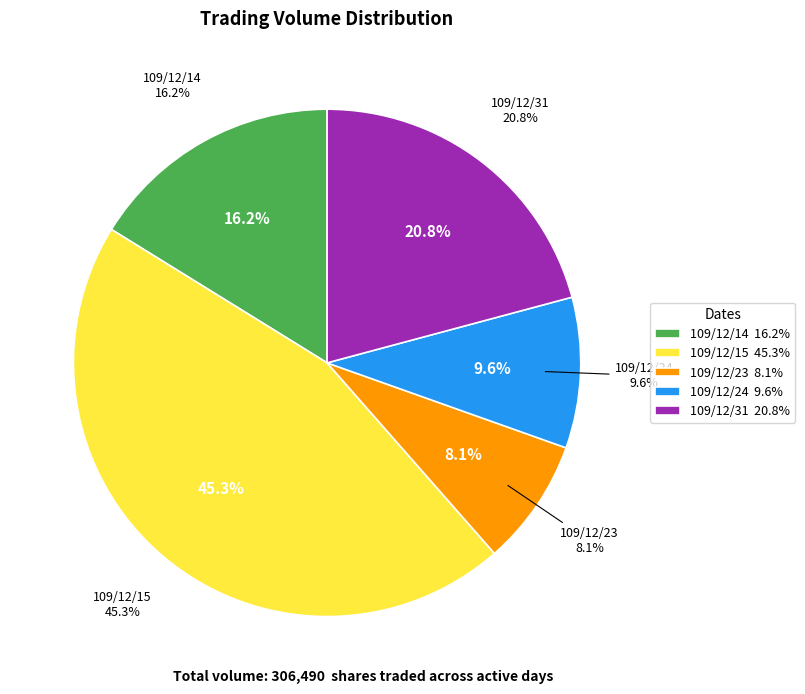

Approximately how many times larger is the value at 109/12/15 compared to 109/12/31?

2.2